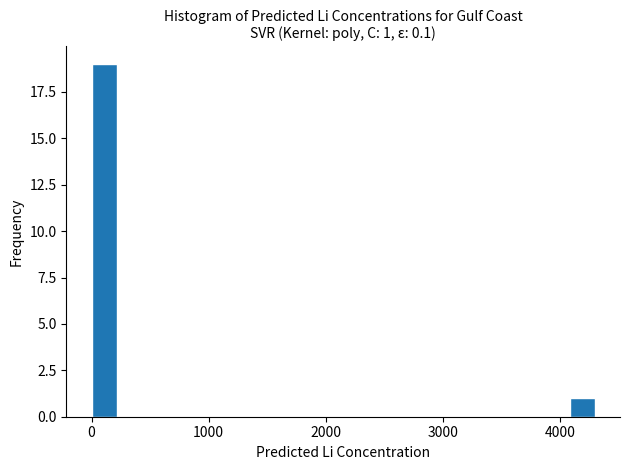

Around what value on the x-axis is the tallest bar? Give the approximate position of its centre, as read against the axis.

100